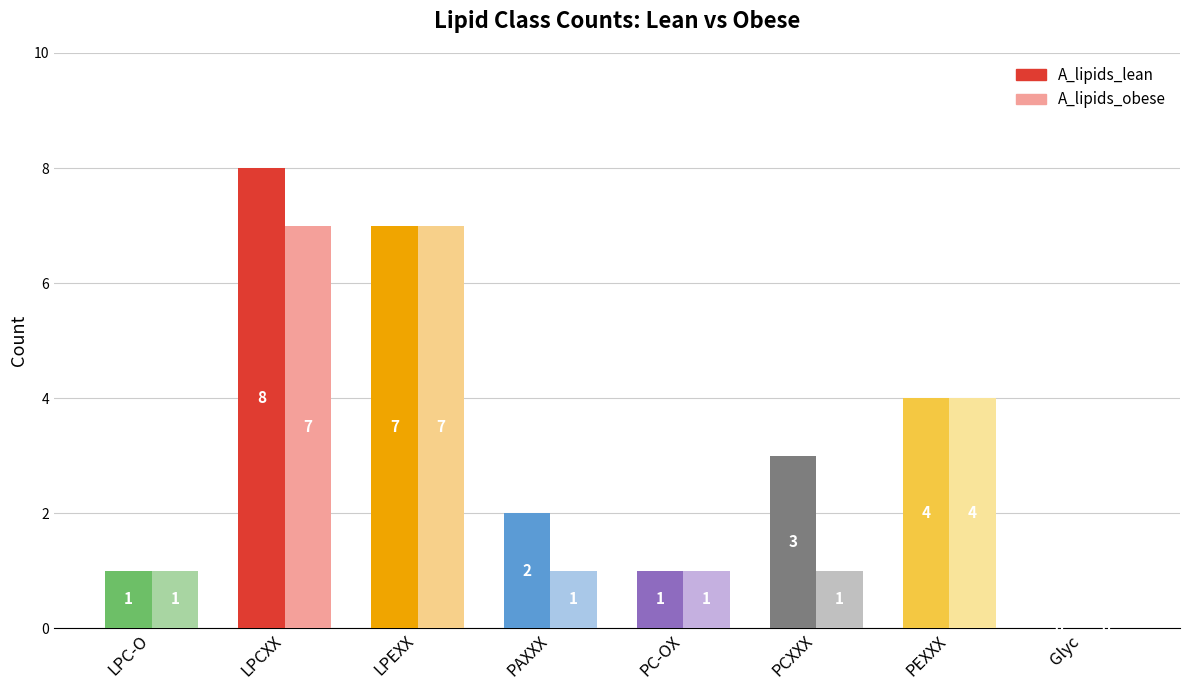

At which category is the sum across all series the highest?

LPCXX